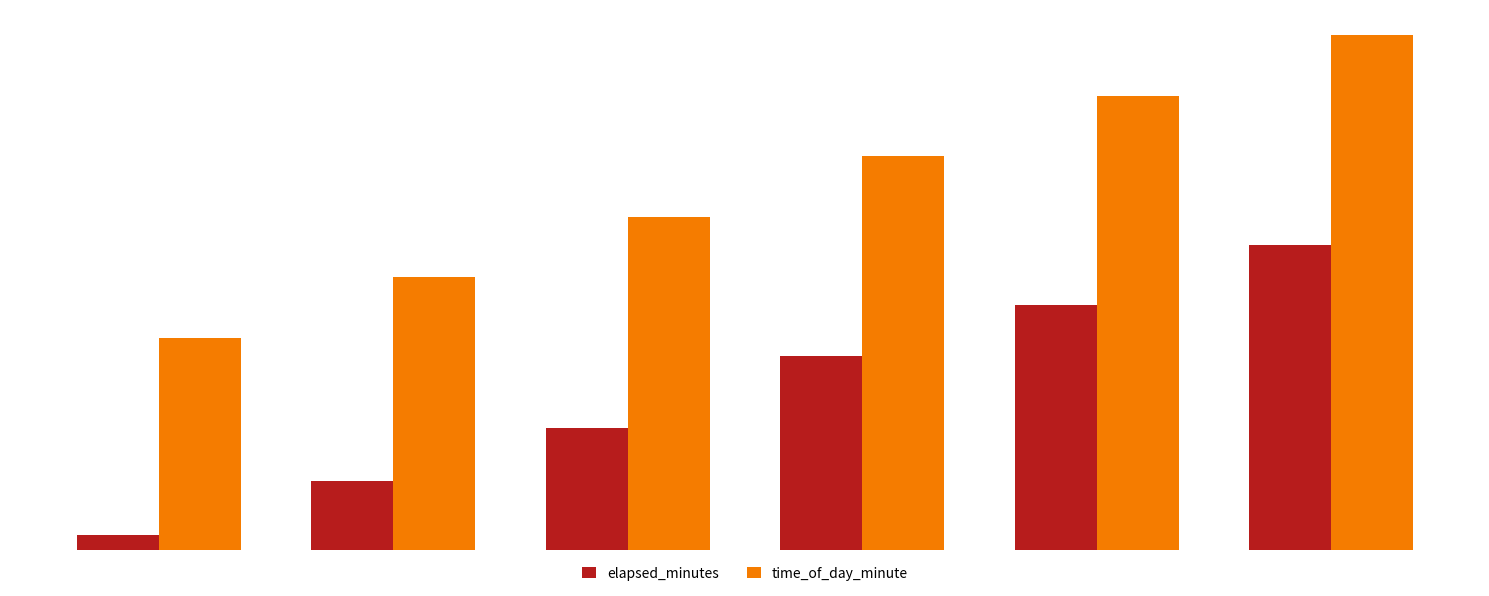

List the series in order of their overall mean, highest first.

time_of_day_minute, elapsed_minutes